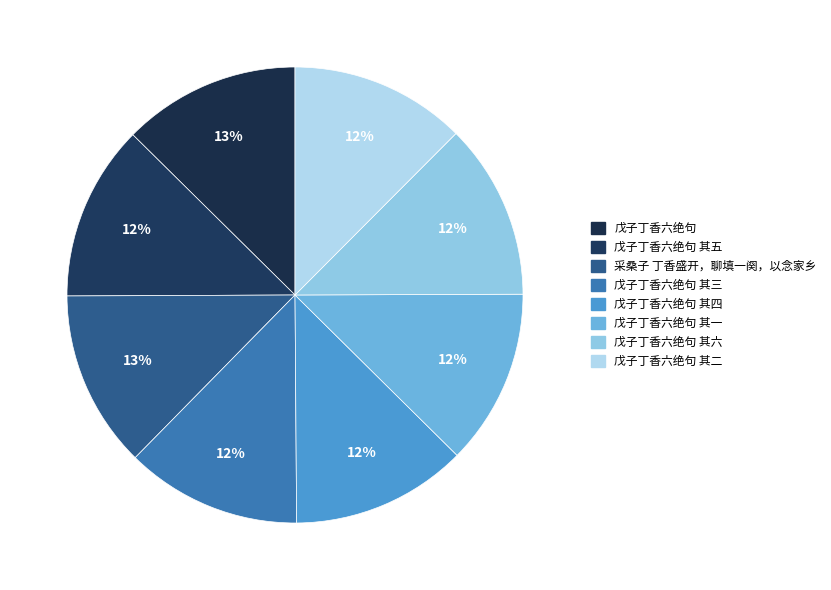

Count the number of slices in the pie.

8